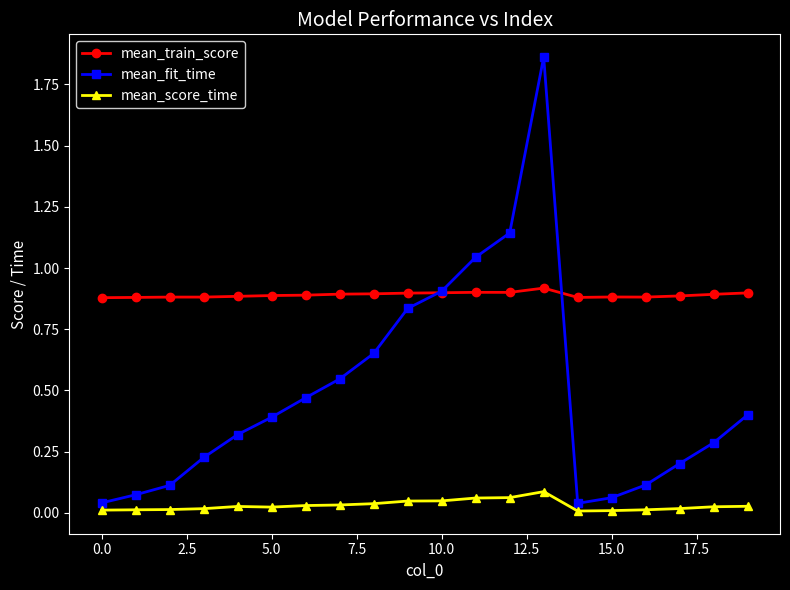

Does the chart display data point markers on the line(s)?

Yes